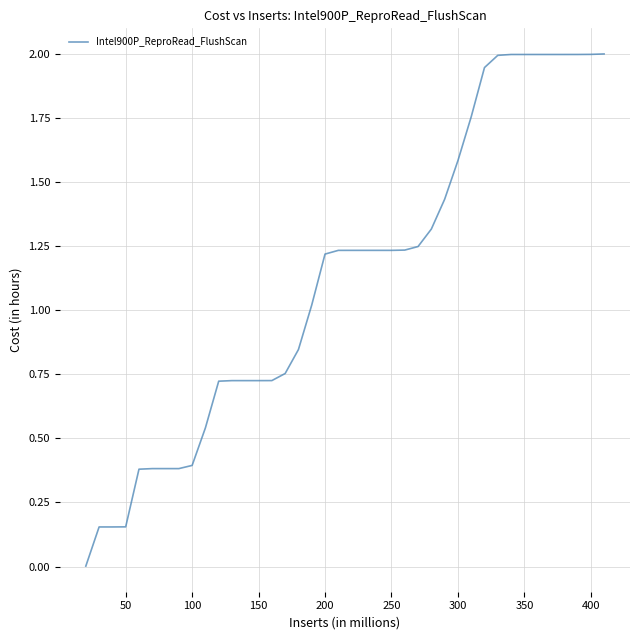

What is the difference between the maximum and minimum values?

2.0